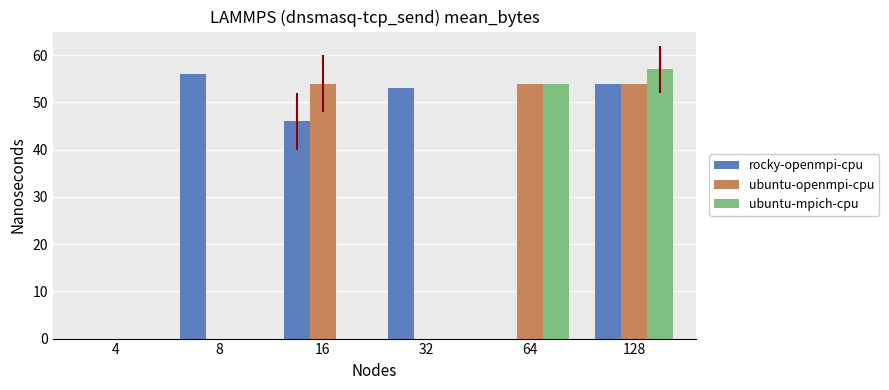

Which category has the highest value in the ubuntu-openmpi-cpu series?

16